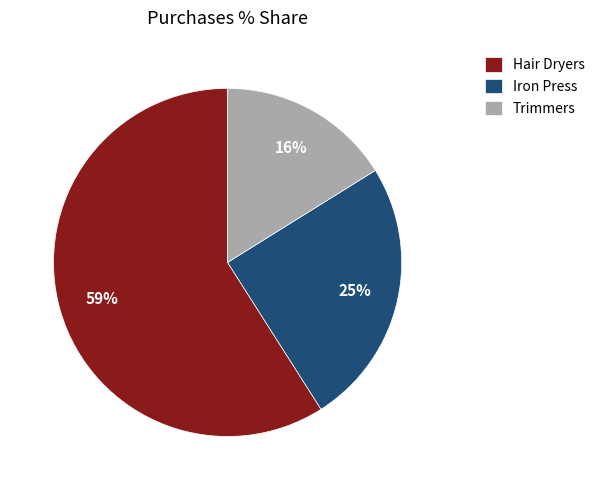

Rank the categories by value from highest to lowest.

Hair Dryers, Iron Press, Trimmers